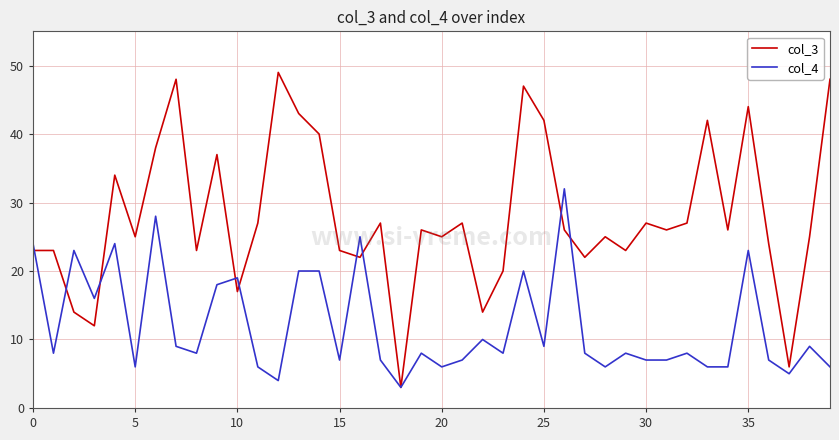

Which series has the widest spread of values?

col_3